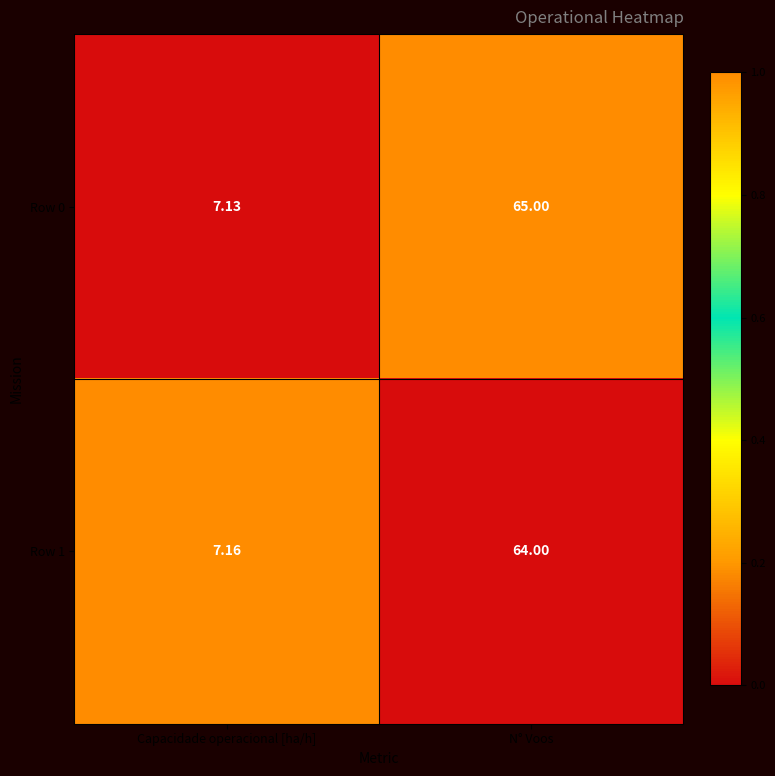

Which category has the highest value in the Row 1 series?

N° Voos